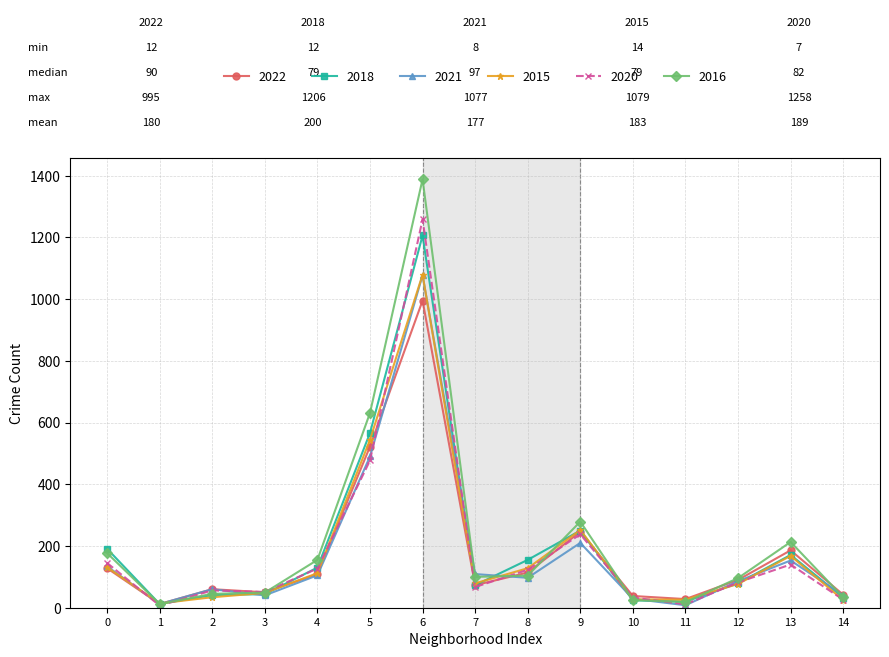

How many series are shown in this chart?

6